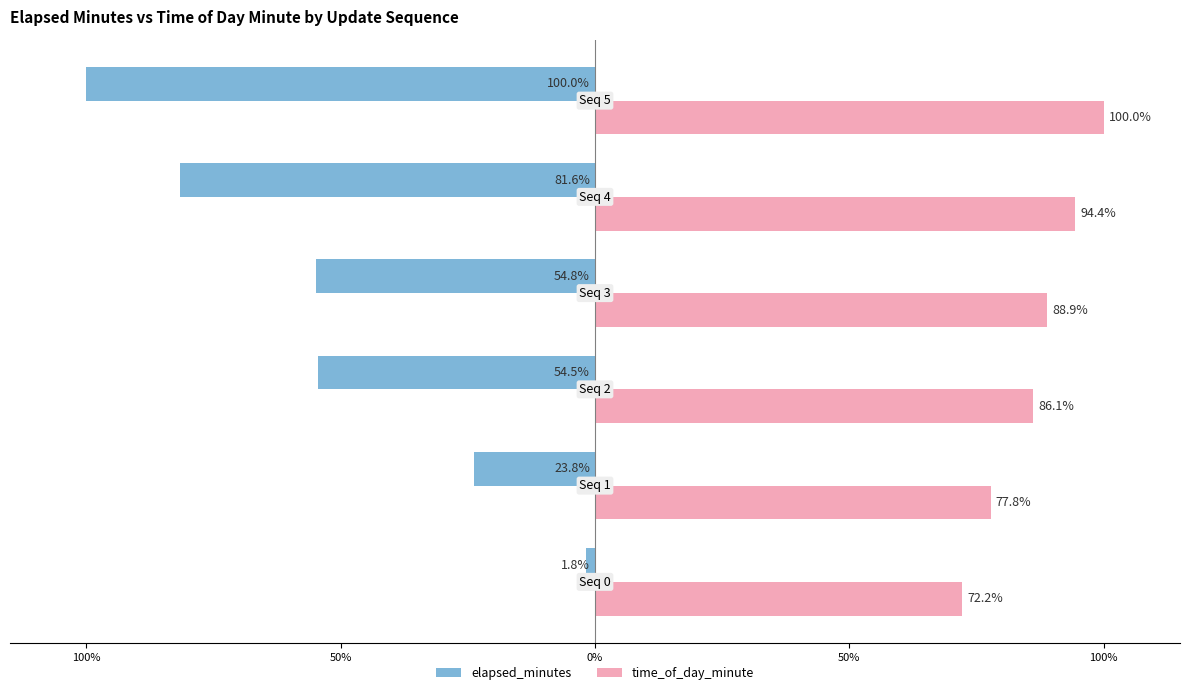

What is the difference between the maximum and minimum values in the elapsed_minutes series?

98.2